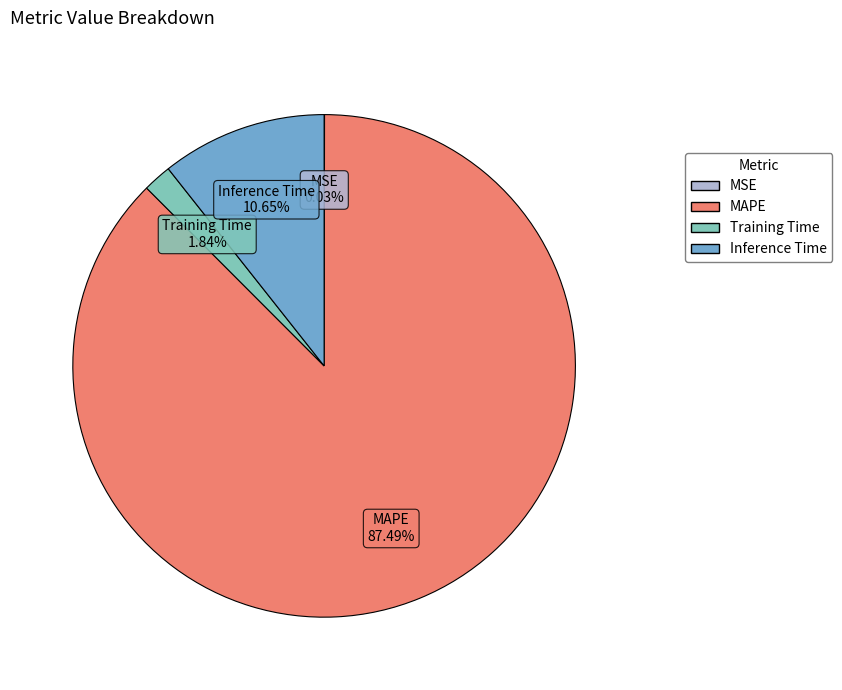

Which has a higher value, Inference Time or MAPE?

MAPE